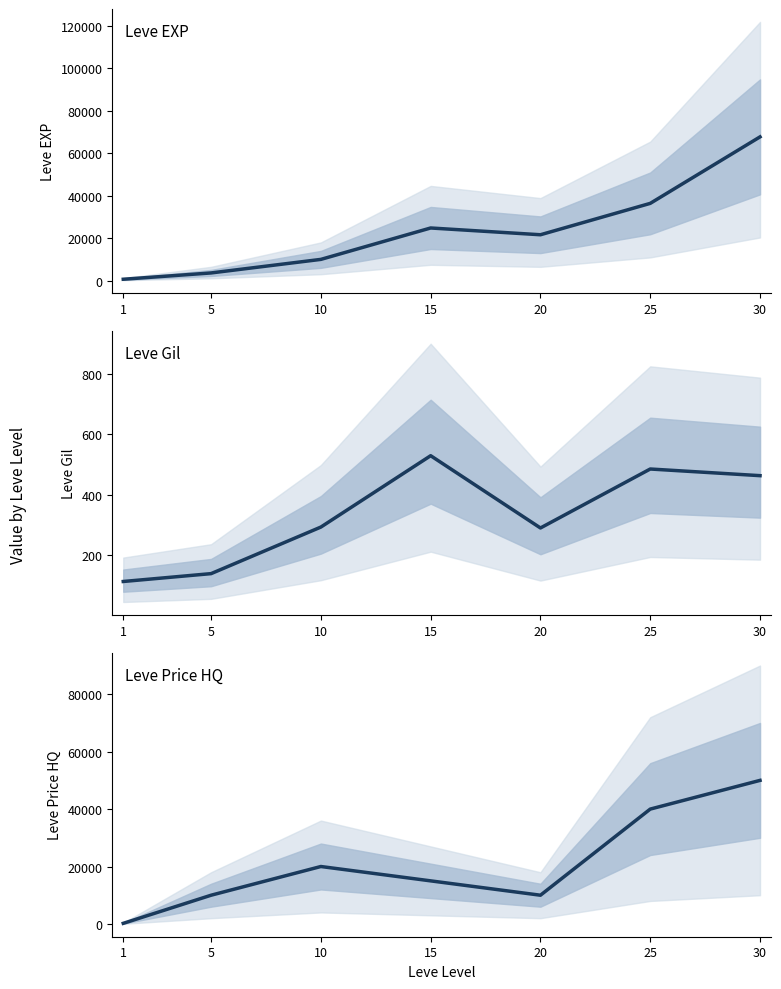

How many series are shown in this chart?

3